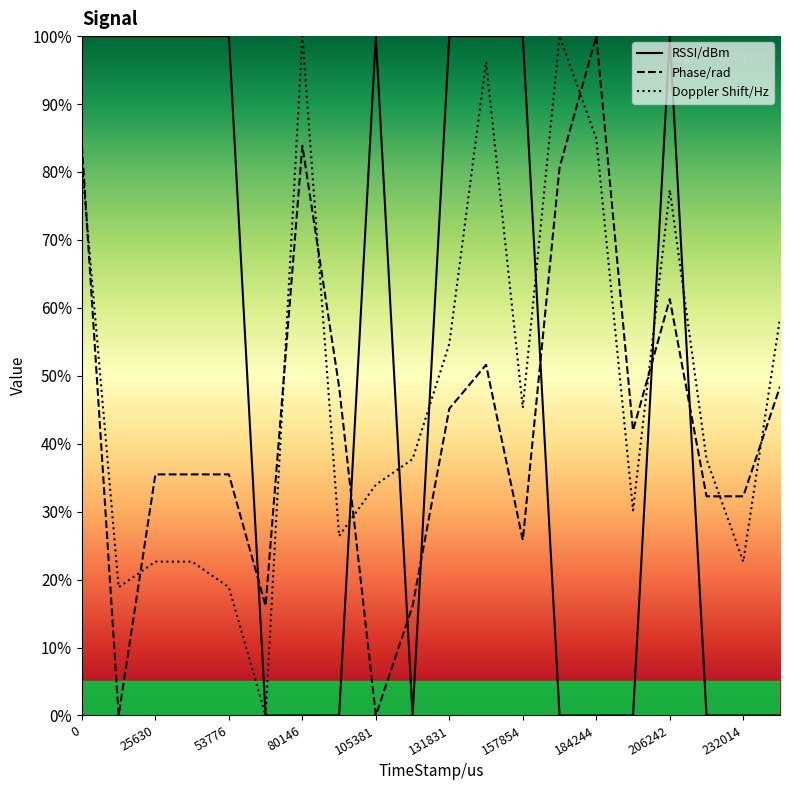

At 206242, list the series in order from largest to smallest.

RSSI/dBm, Doppler Shift/Hz, Phase/rad